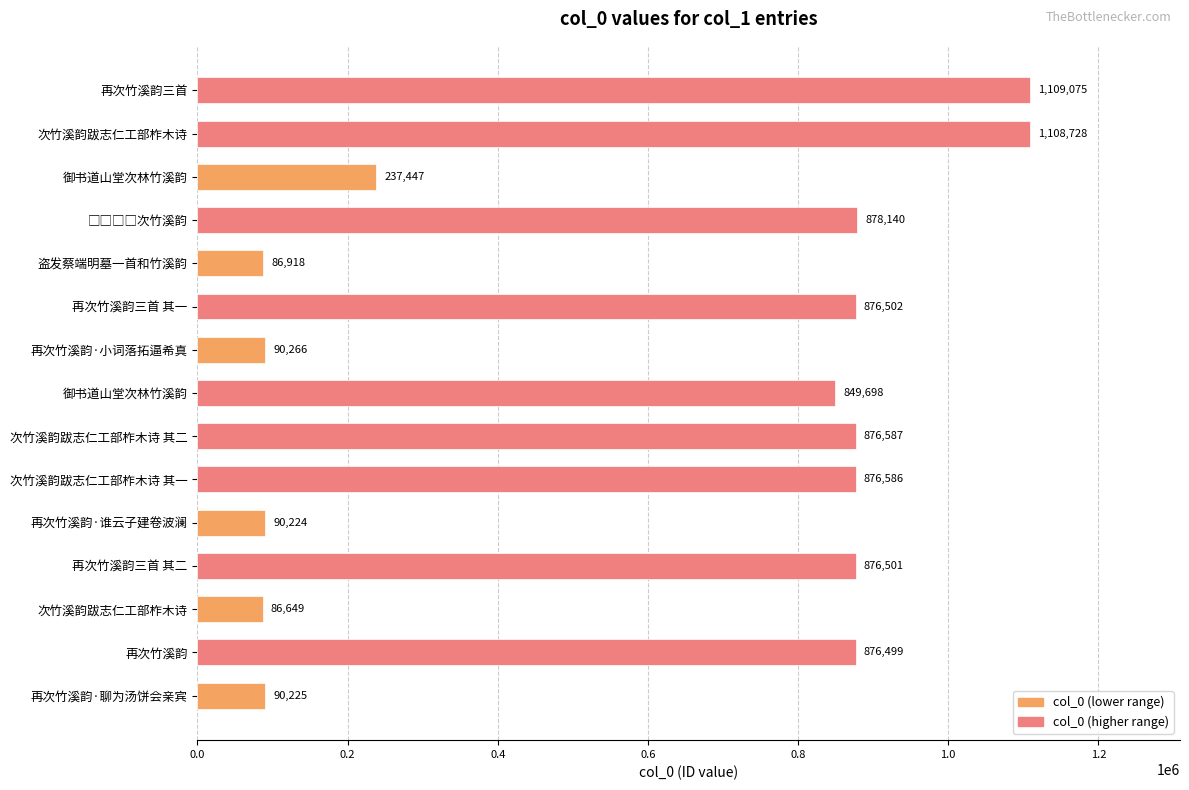

How many data points are less than 876499?

7